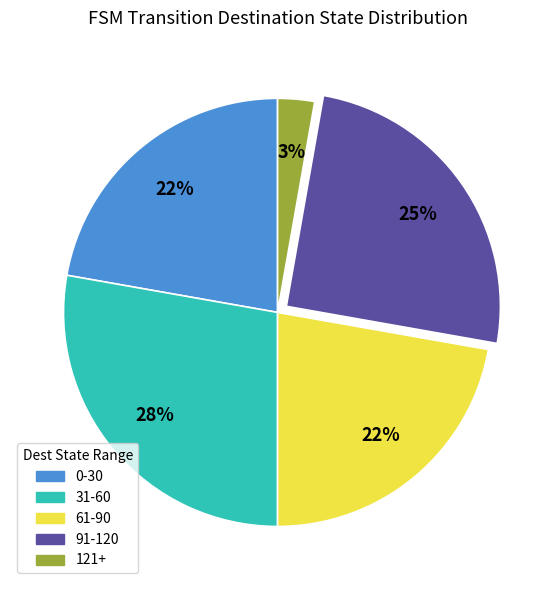

Which has a higher value, 91-120 or 31-60?

31-60